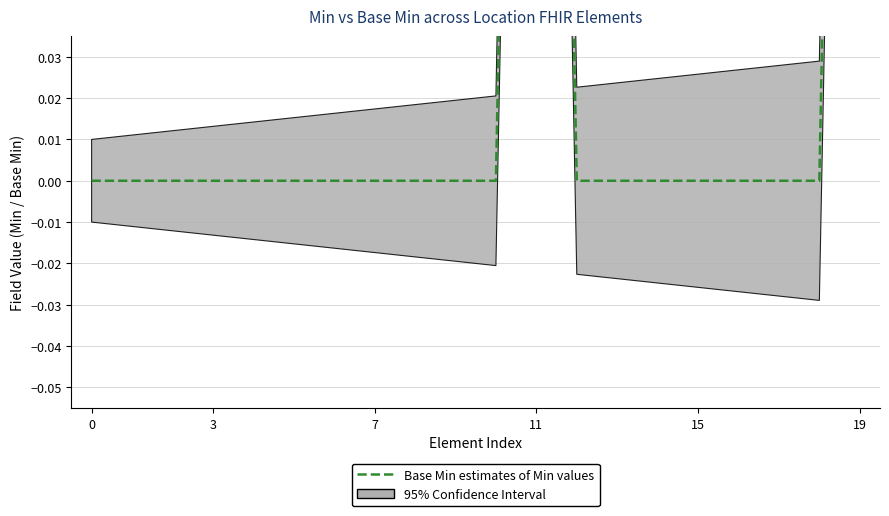

How many lines are shown in the chart?

1